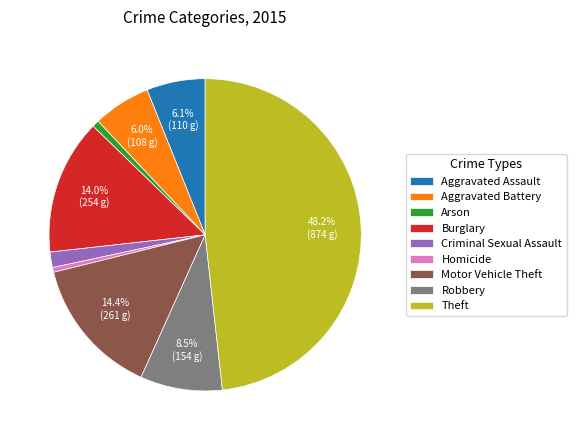

How many slices are in this pie chart?

9